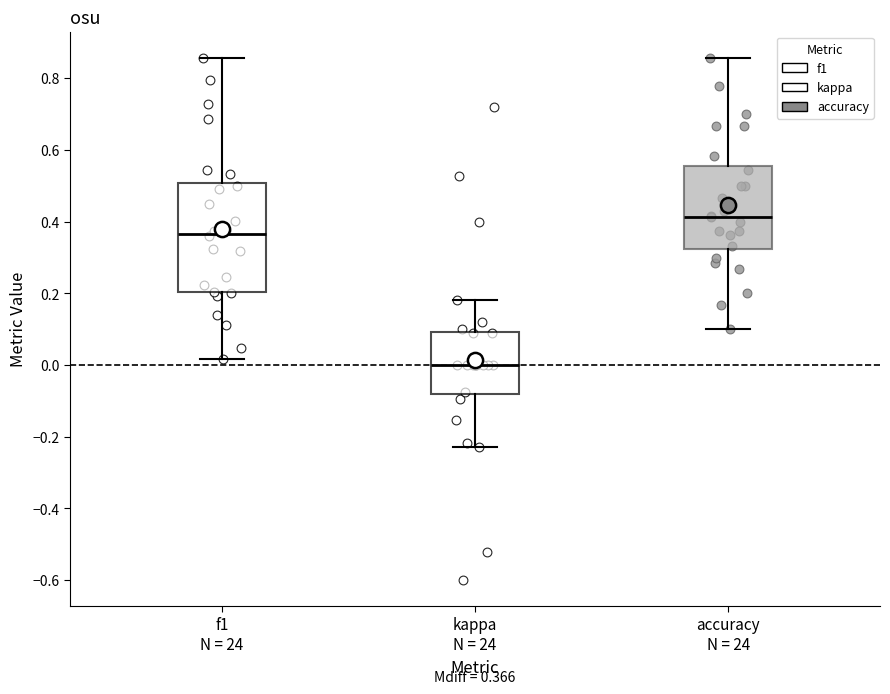

Which box has the highest median line?

accuracy N = 24